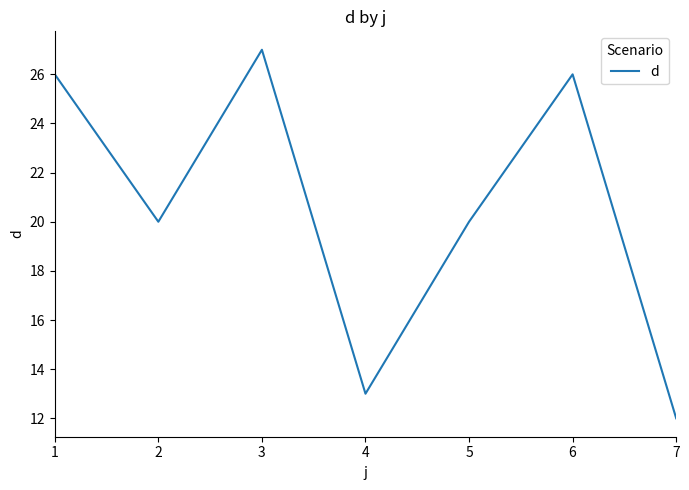

True or false: the data has more than 0 interior local peaks.

True